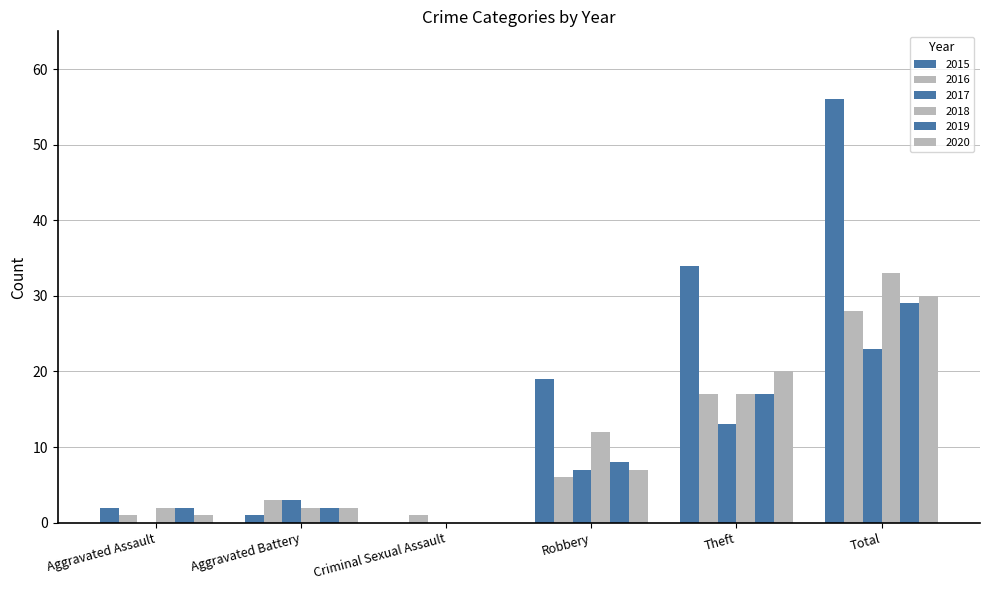

How many positive values does the 2015 series have?

5